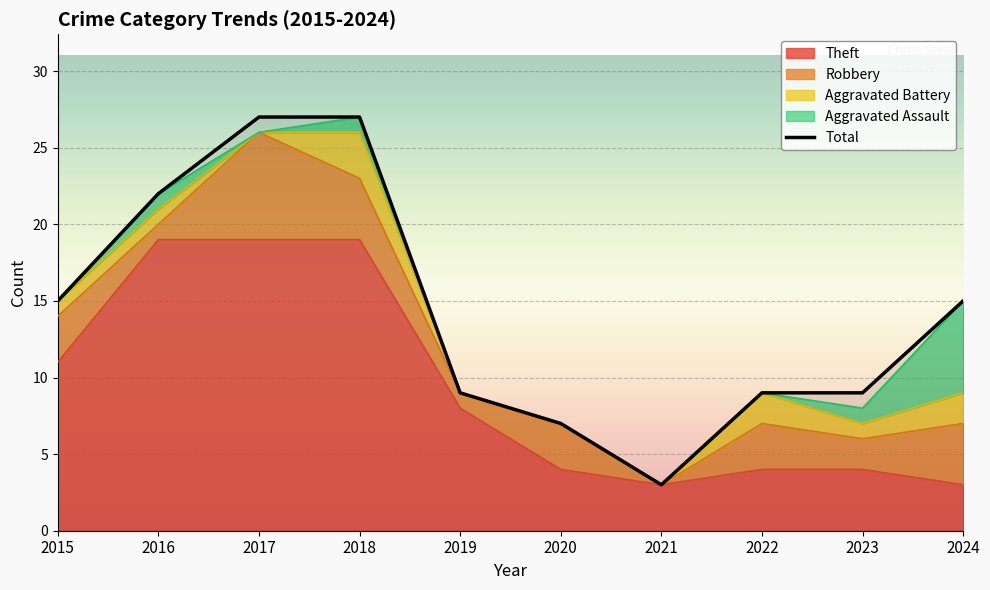

Where is the first local minimum for Theft?

2021